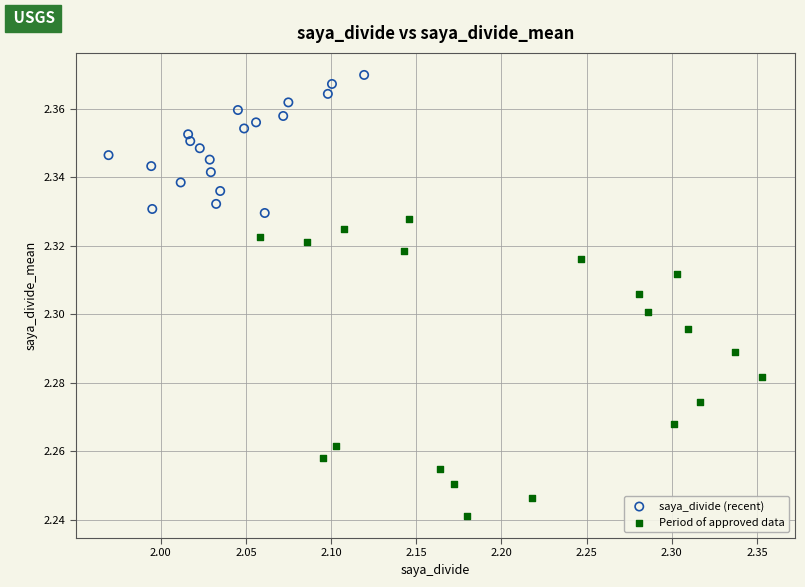

Which series contains the lowest Y value?

Period of approved data